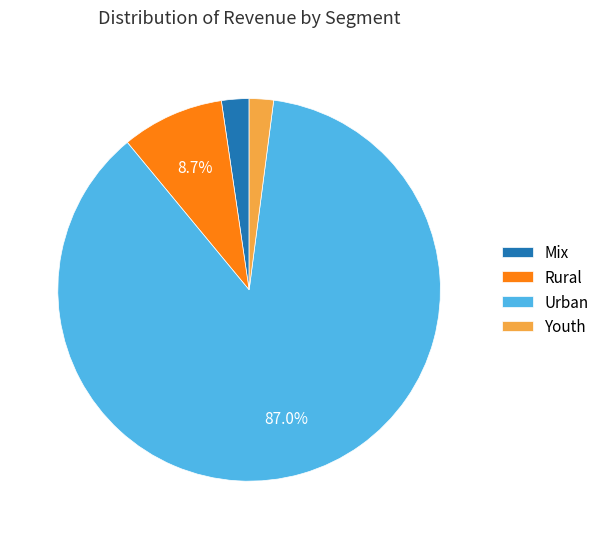

Is there any slice that represents more than half of the pie?

Yes